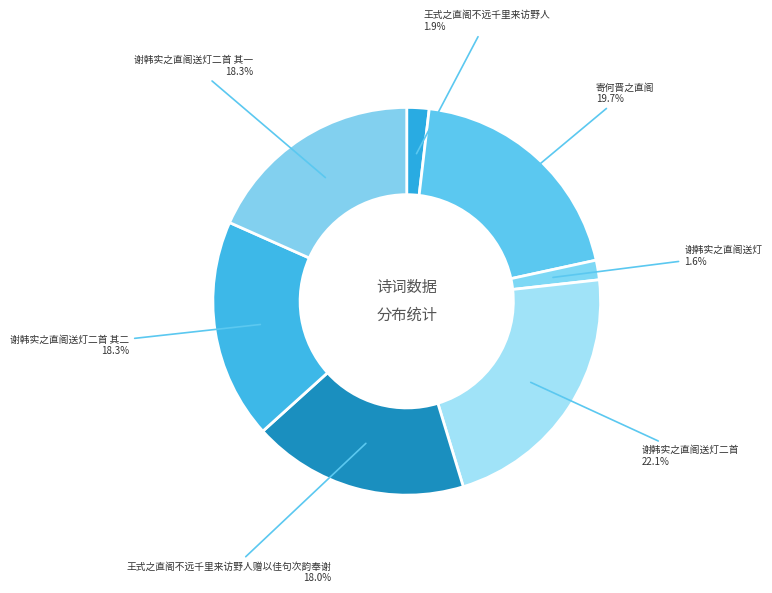

What is the largest slice in the pie chart?

谢韩实之直阁送灯二首